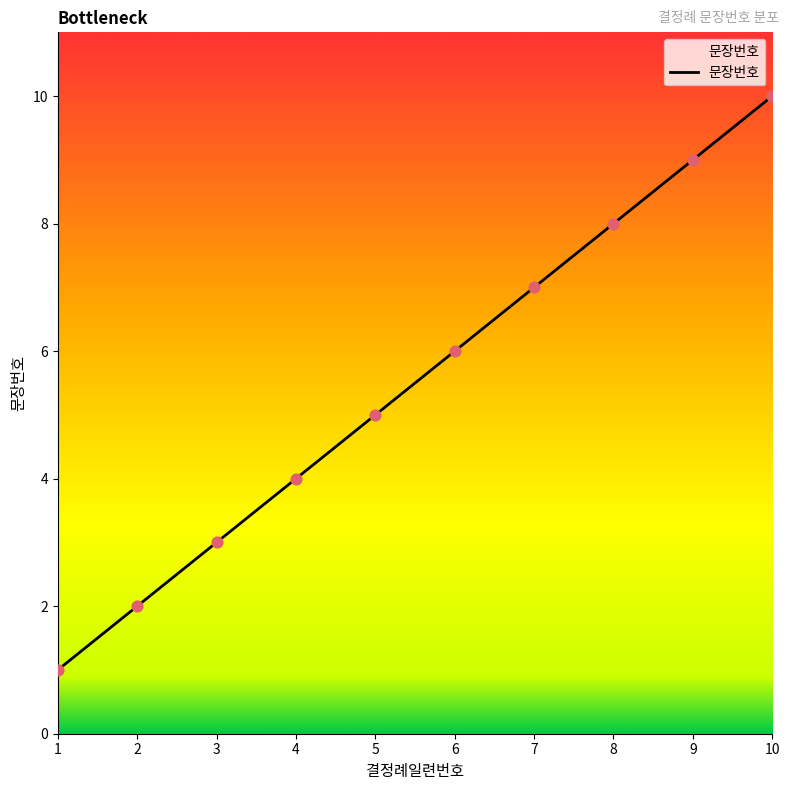

Between 5 and 8, which is larger?

8